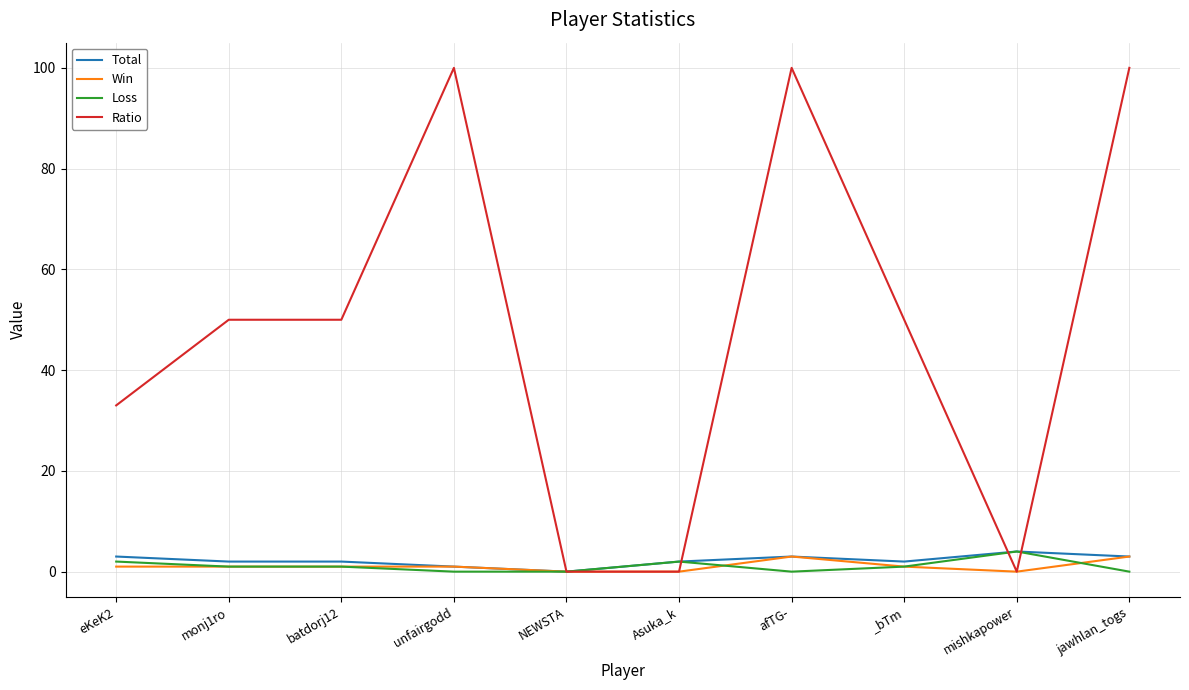

What is the greatest value displayed?

100